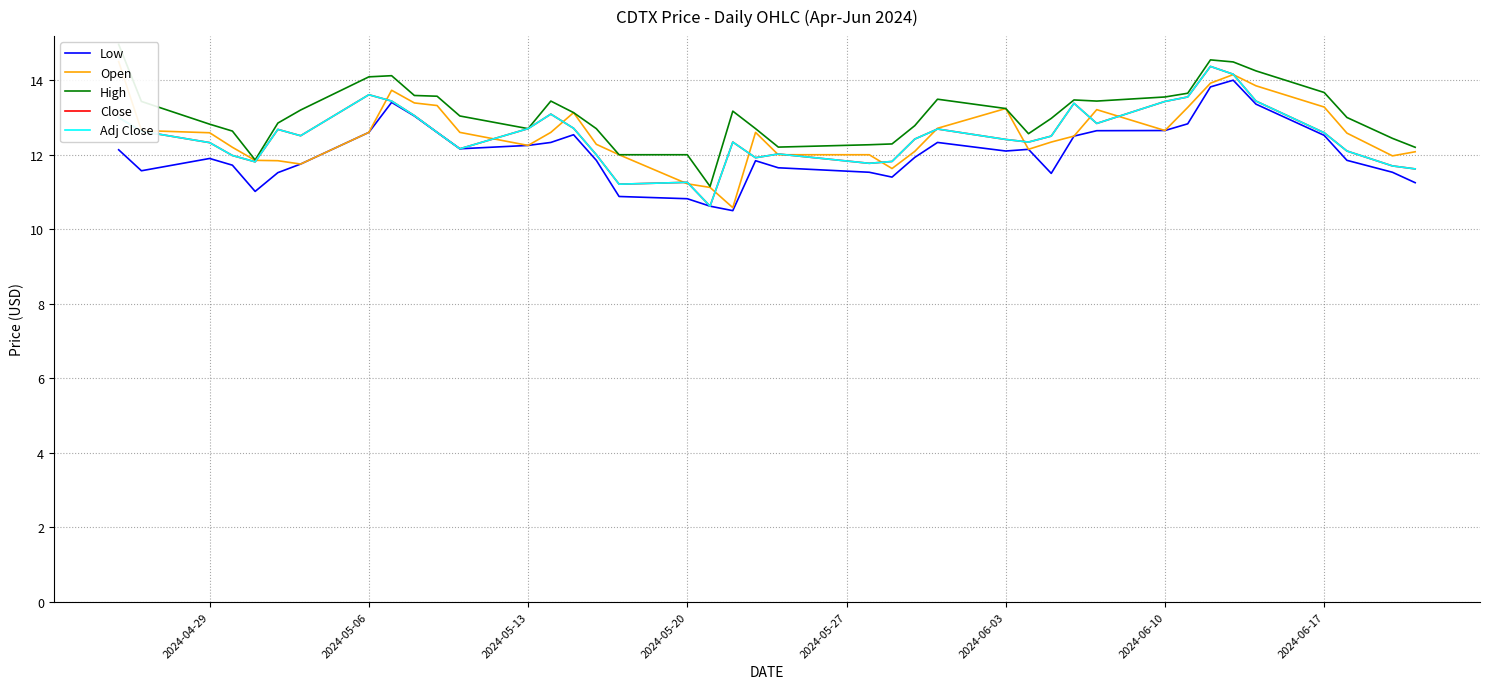

True or false: Low has more than 0 points higher than both neighbors.

True